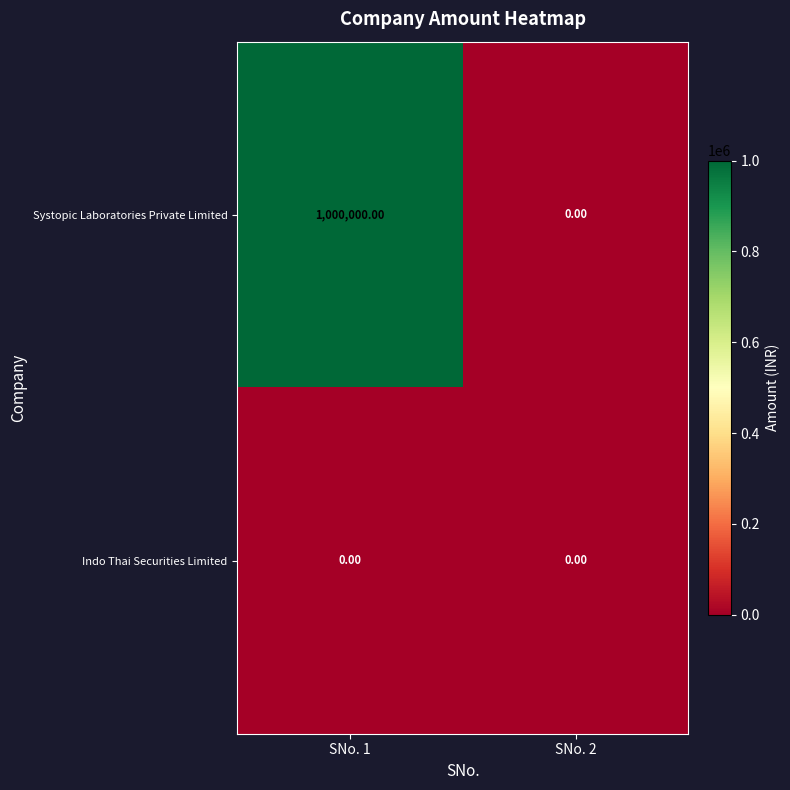

Which series has the largest total across all categories?

Systopic Laboratories Private Limited